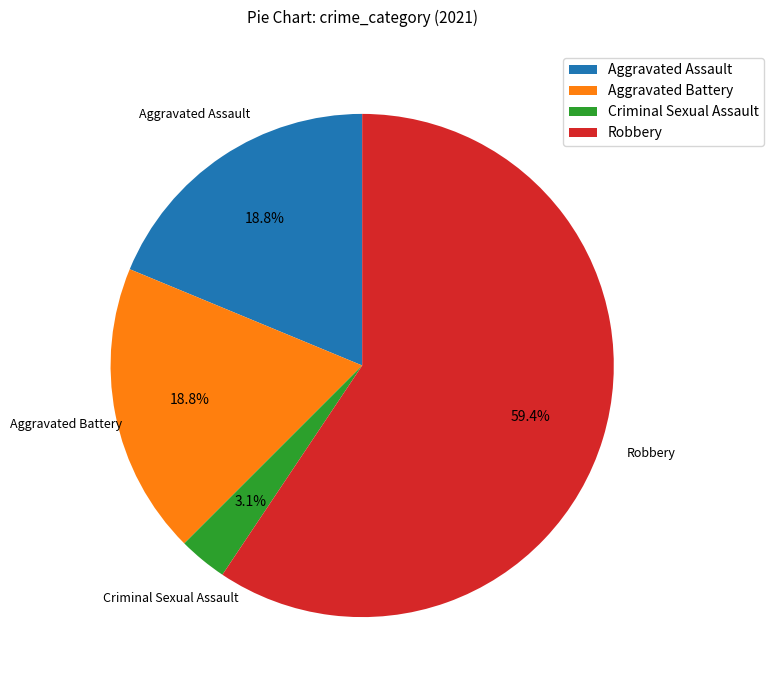

To the nearest percent, what is the difference between the largest and smallest slice percentages?

56%